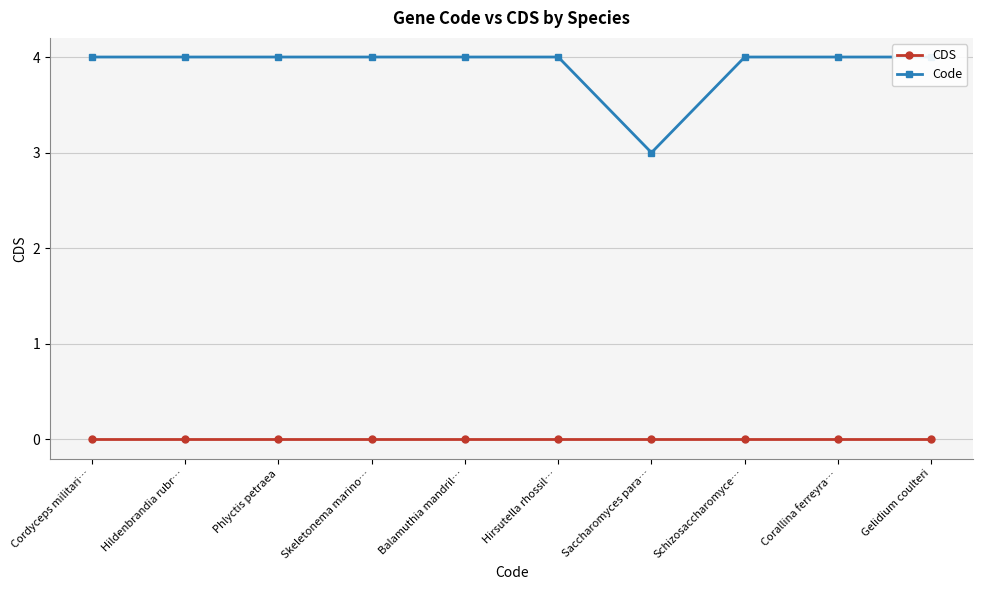

What is the total value across all series at Gelidium coulteri?

4